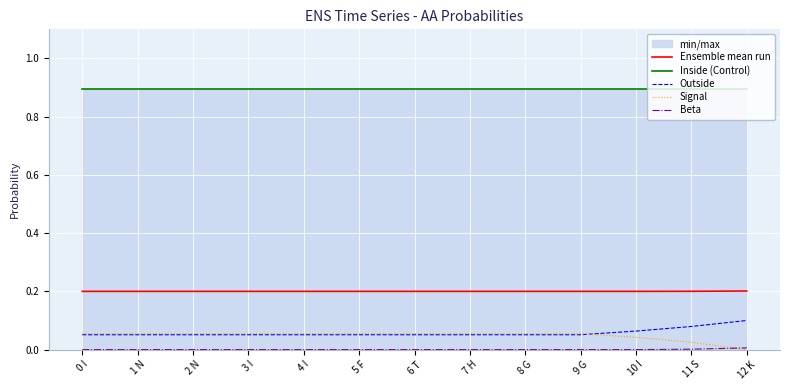

Which category has the highest value in the Outside series?

12 K